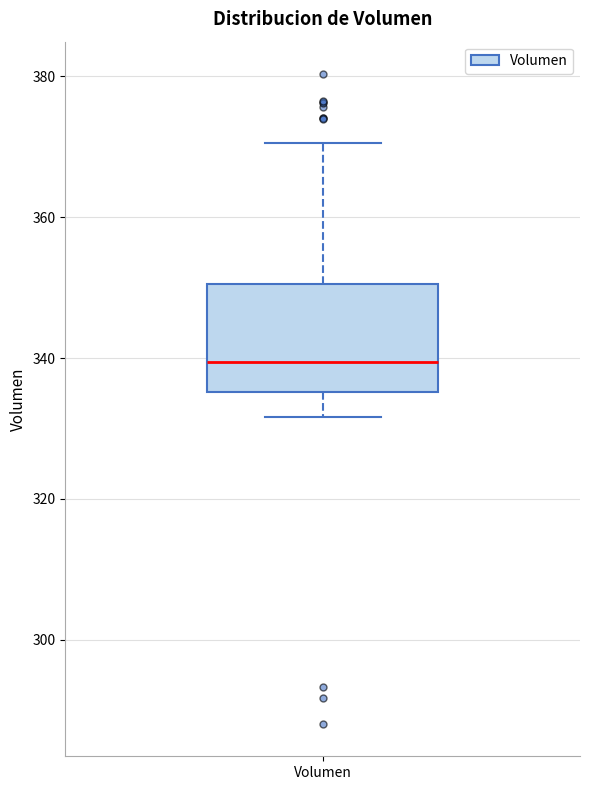

Read this box plot against the y-axis: the position of the median line, the range covered by the box, and the ends of both whiskers. The values are not printed on the chart, so give them approximately, as read against the axis.

median 340, box 336 to 350, whiskers 332 to 370